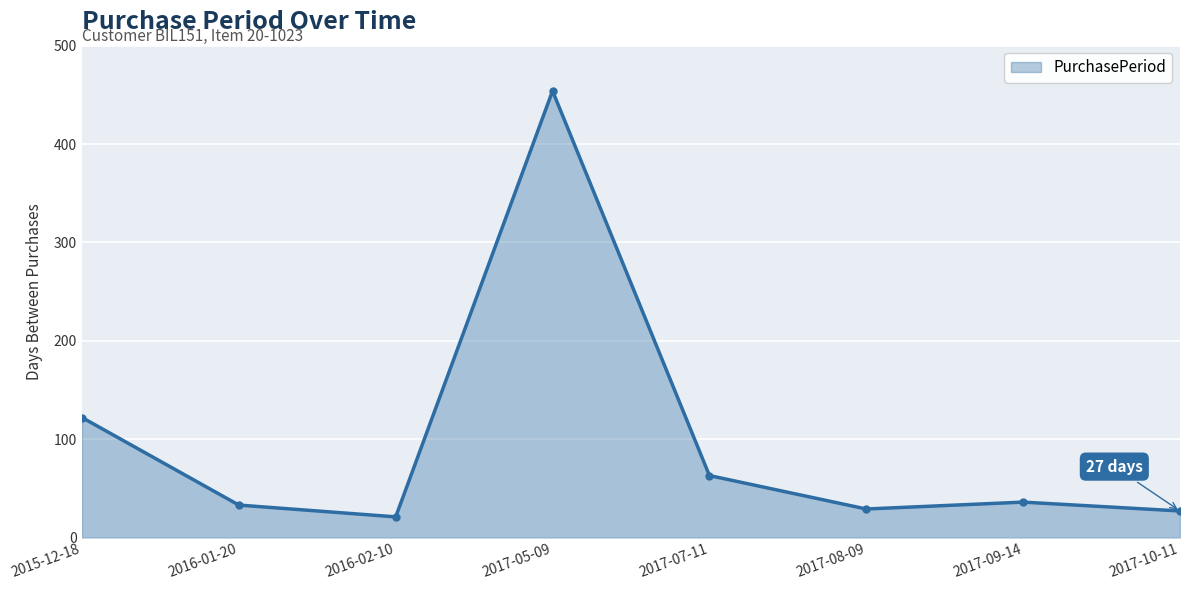

What is the greatest value displayed?

454